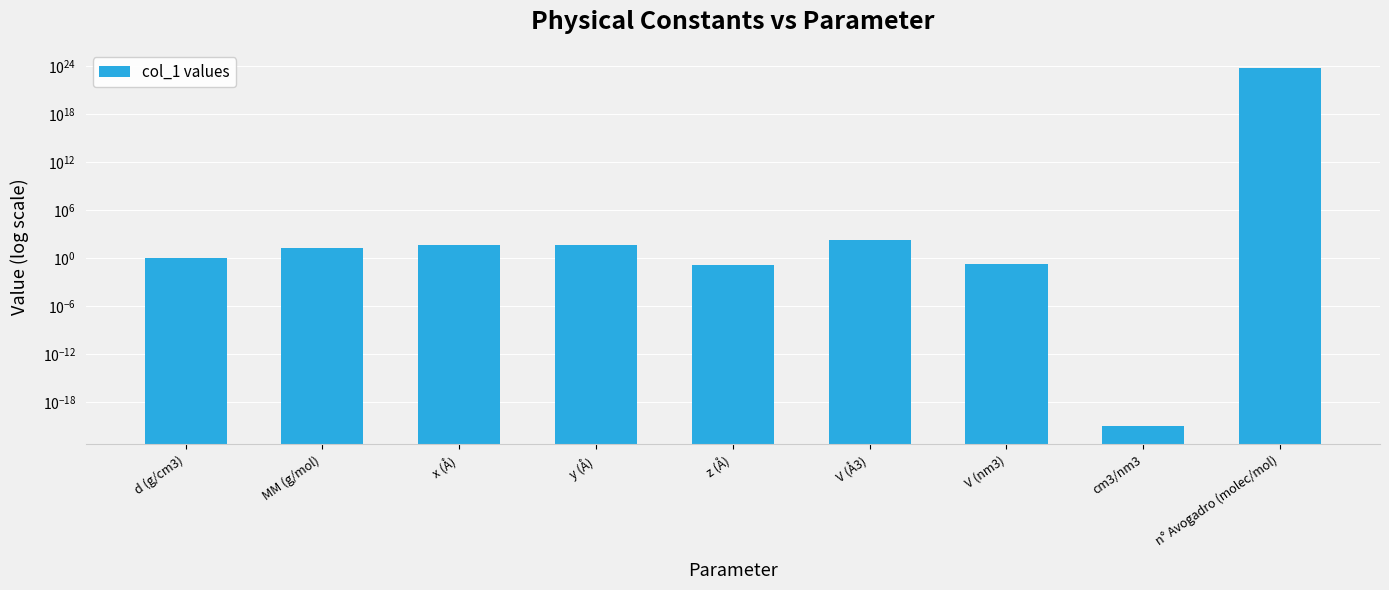

What is the label of the 8th bar from the left?

cm3/nm3